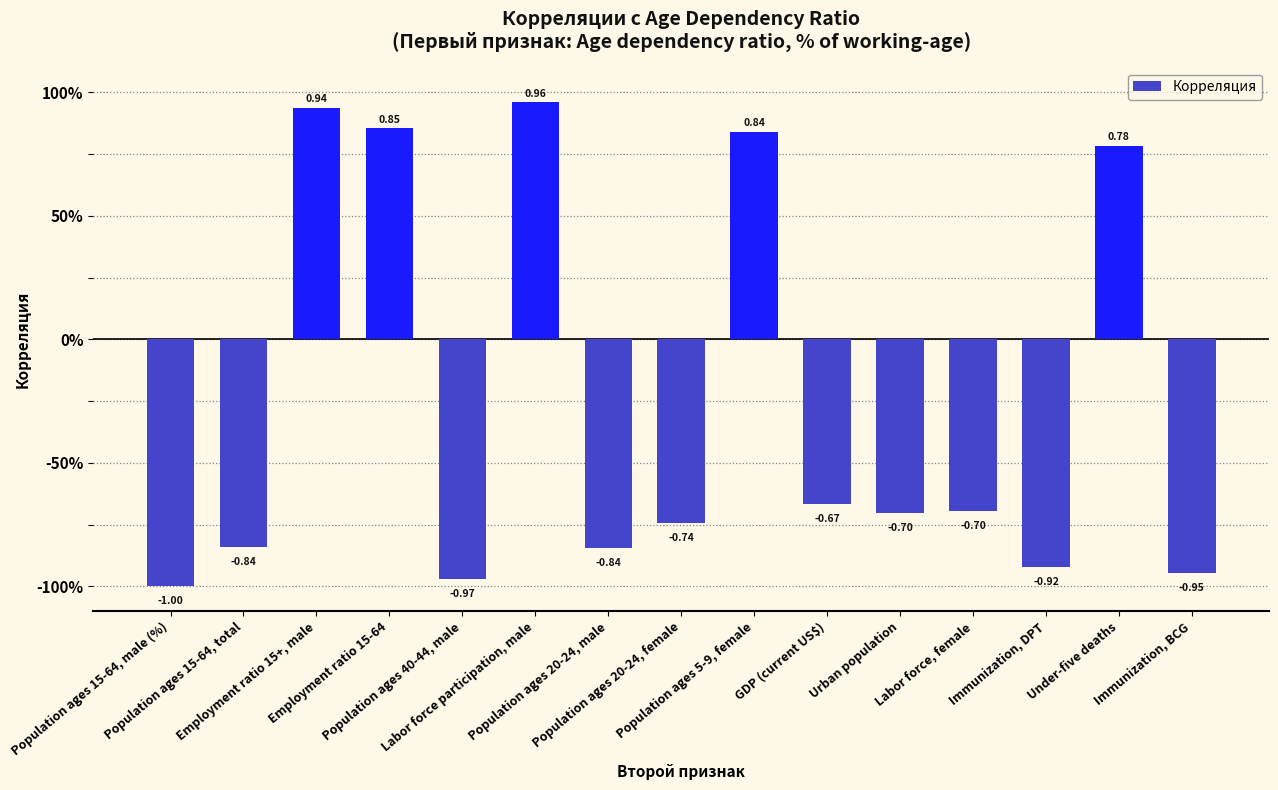

Does the chart contain any negative values?

Yes